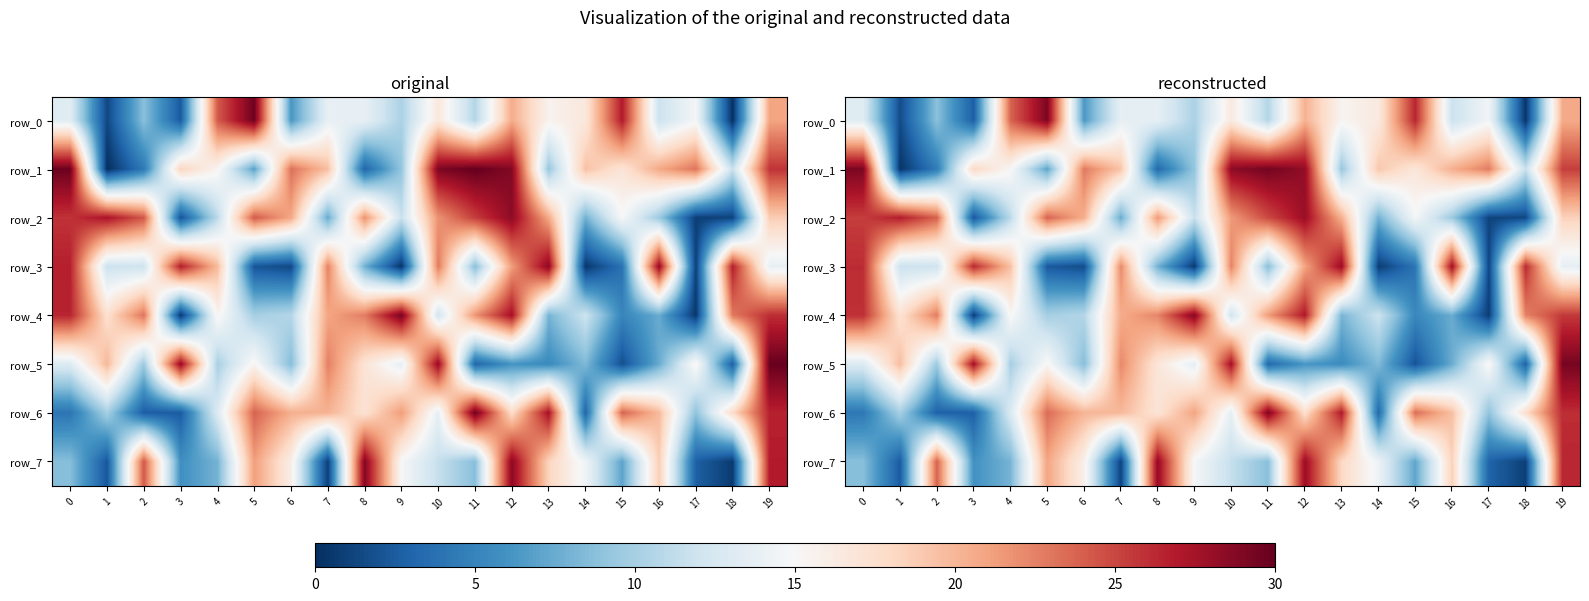

The row_6 series shows 12.8 at 4. True or false?

True